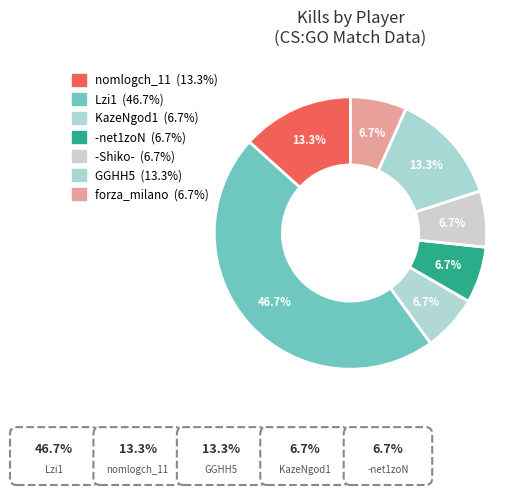

Approximately how many times larger is the value at Lzi1 compared to -net1zoN?

7.0